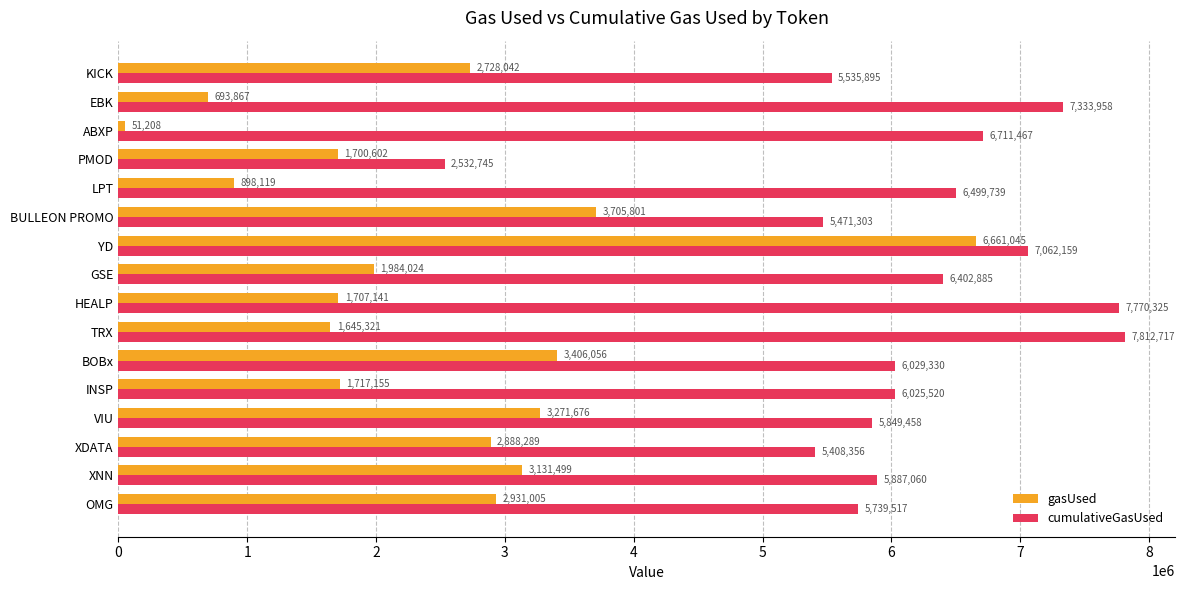

How many distinct data groups are displayed?

2